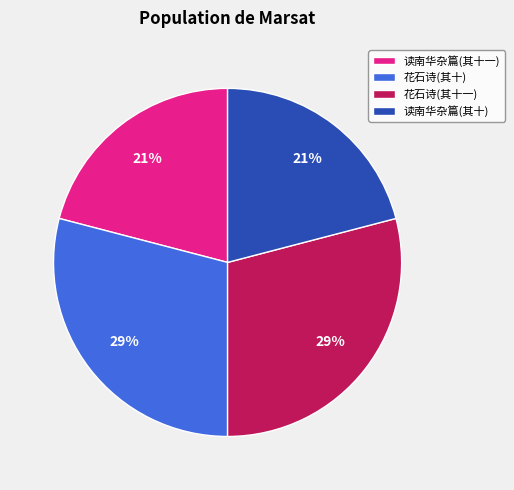

What is the ratio of the value at 花石诗(其十一) to the value at 花石诗(其十)?

1.0